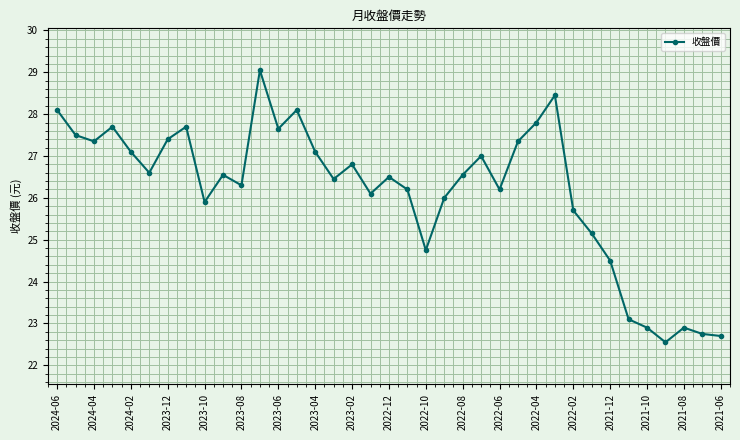

How many interior local peaks (higher than both neighbors) does the data have?

10